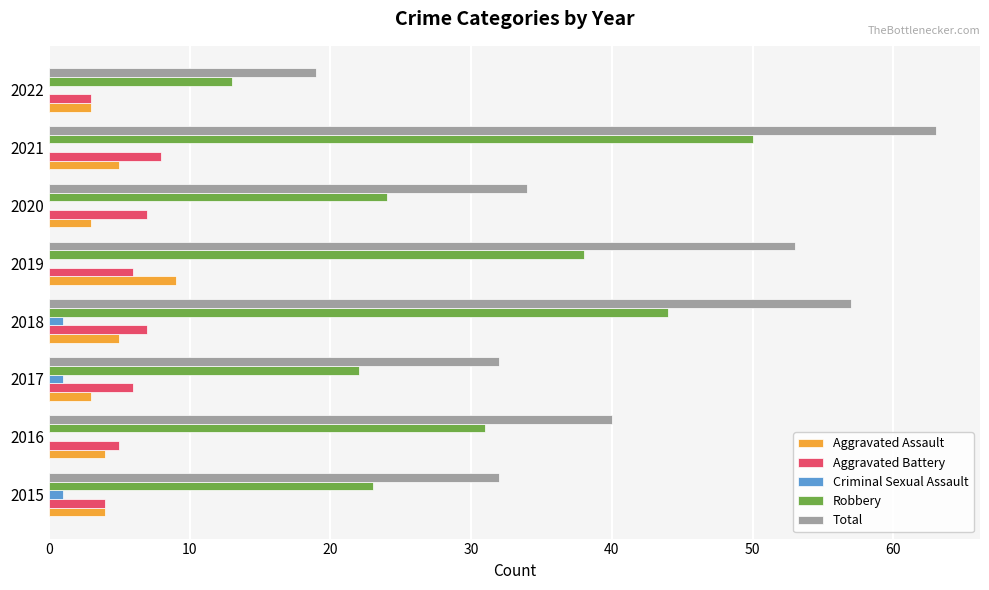

At which label is Robbery closest to 31?

2016